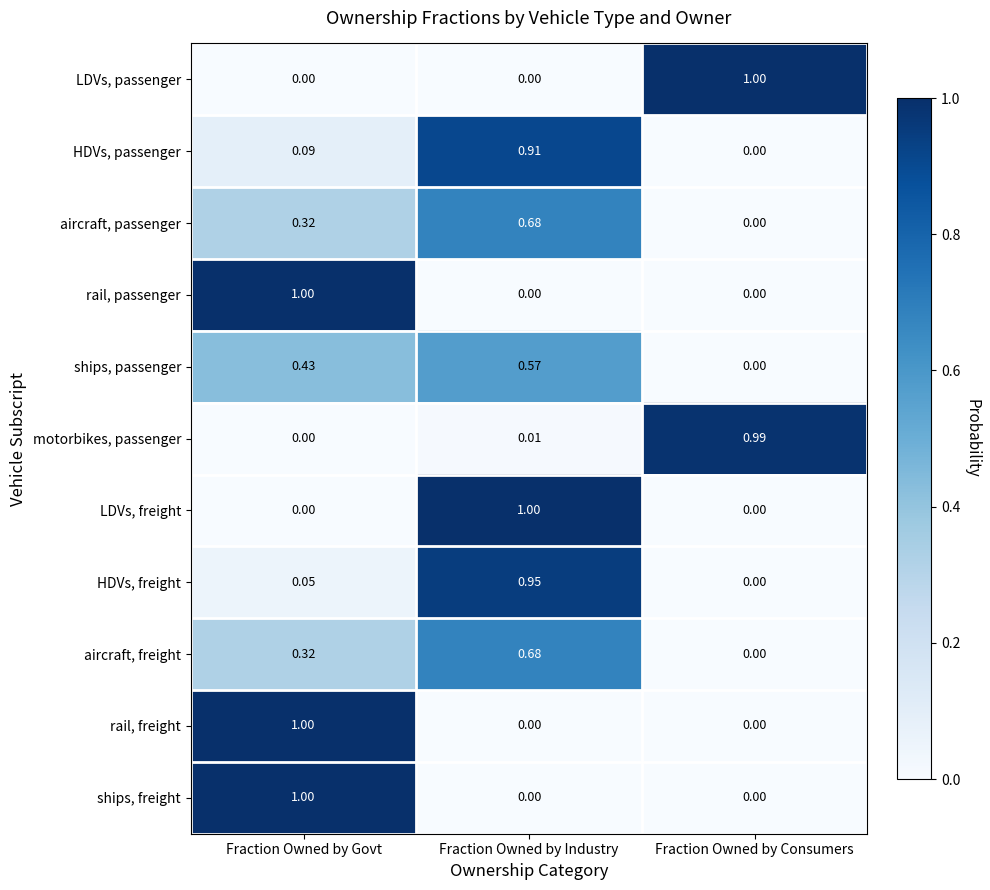

At how many categories does at least one series exceed 0?

3